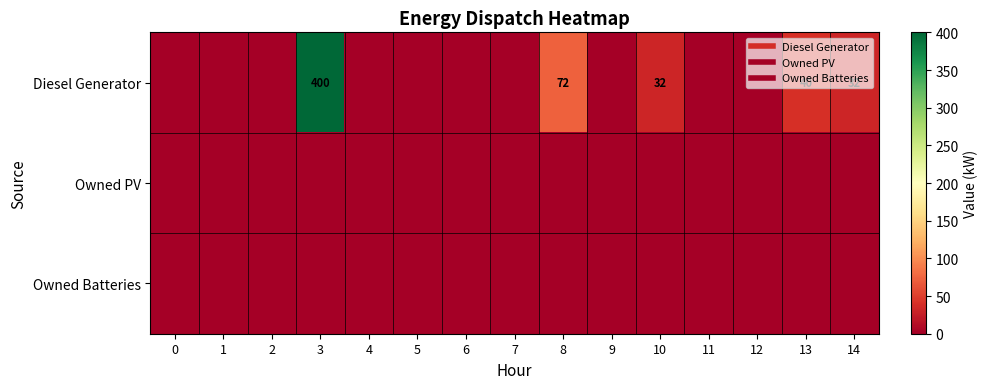

At how many categories does at least one series exceed 308?

1